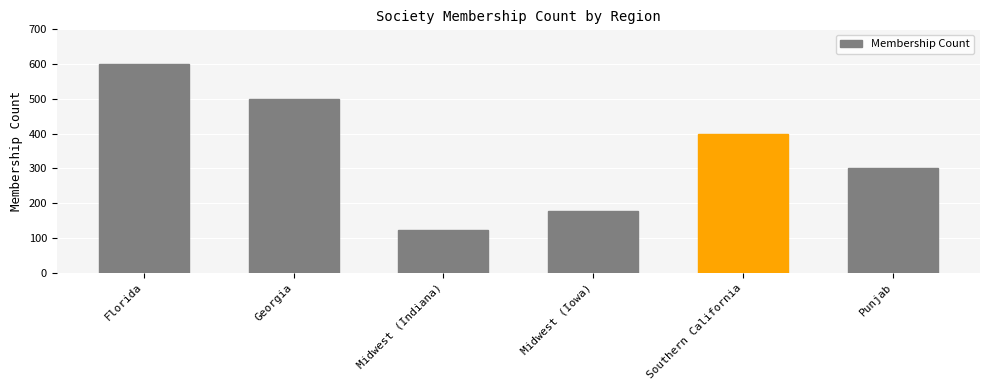

What is the greatest value displayed?

600